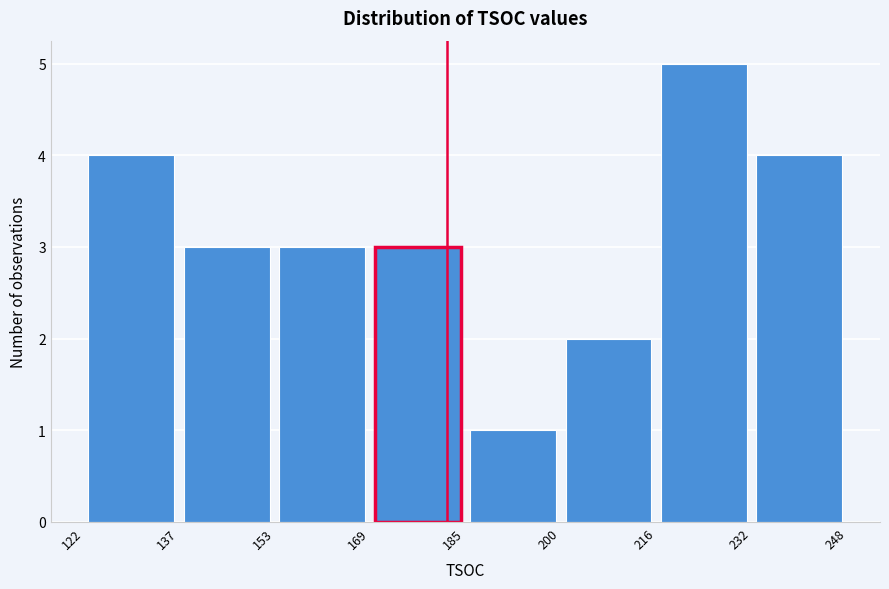

Over which range of the x-axis is the bar tallest?

216 to 232